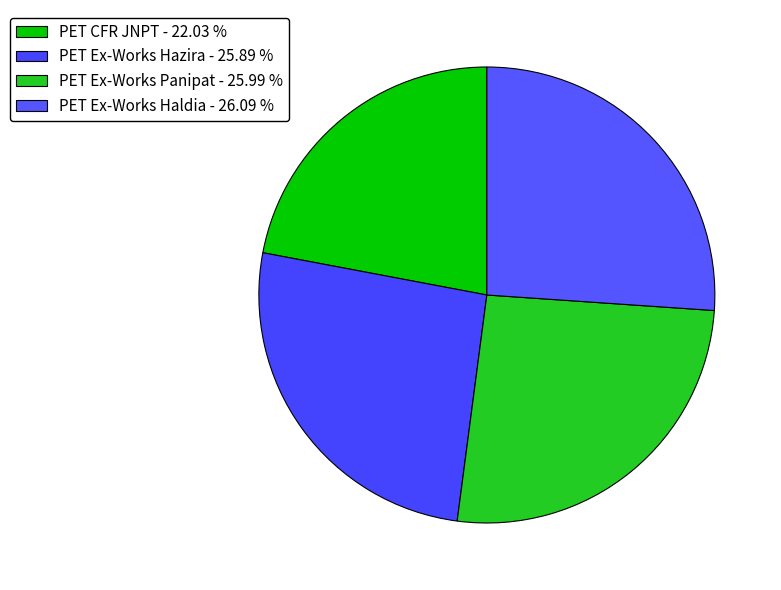

To the nearest percent, what is the average slice percentage?

25%